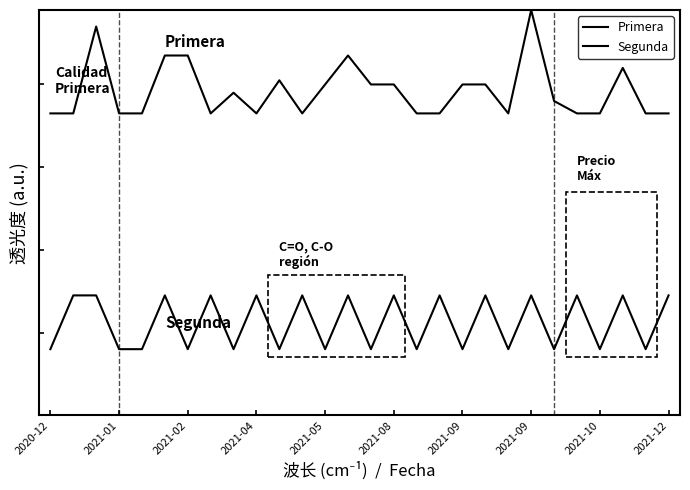

Does the chart display data point markers on the line(s)?

No